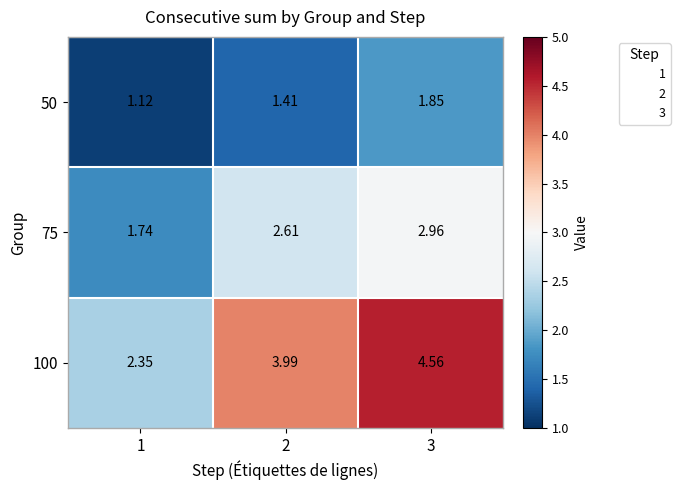

Is the value of 50 at 2 greater than the value of 75 at 3?

No